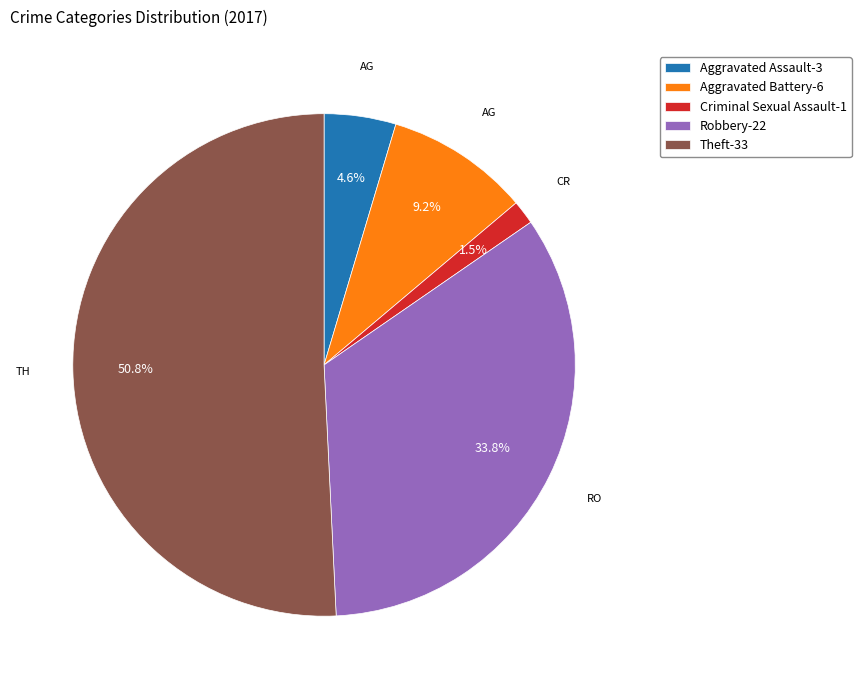

Is there any slice that represents more than half of the pie?

Yes